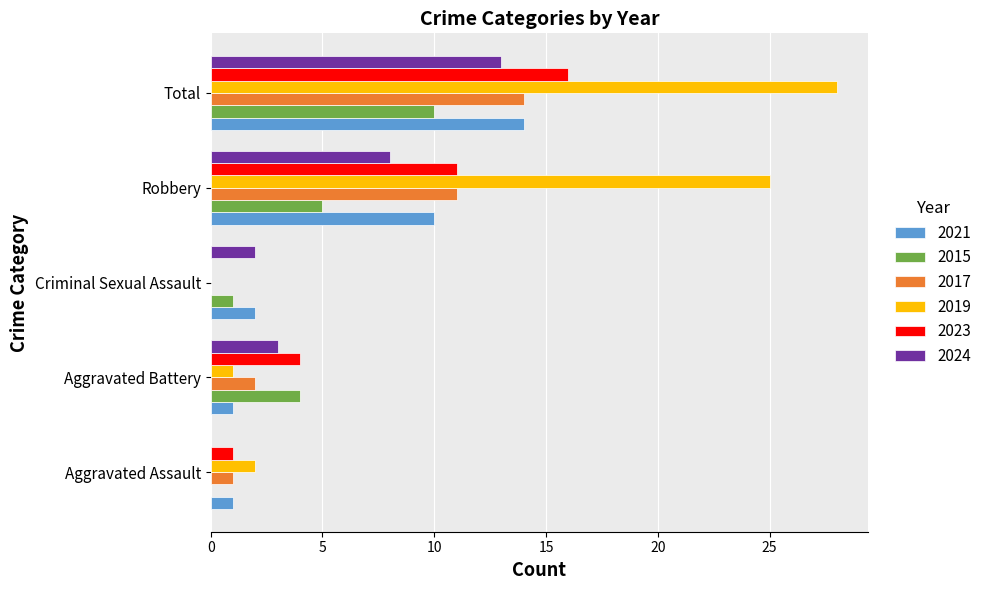

How many data points does each series have?

5